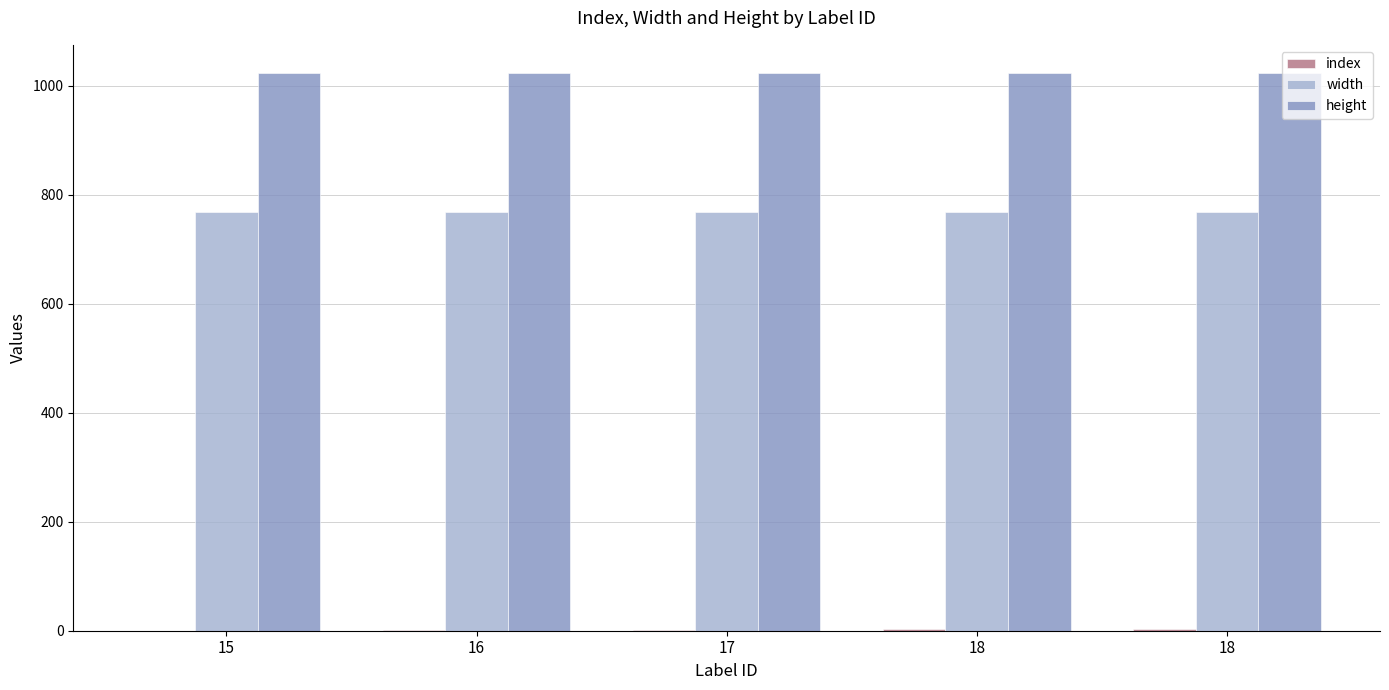

What is the value of the height bar at the 5th from the left?

1024